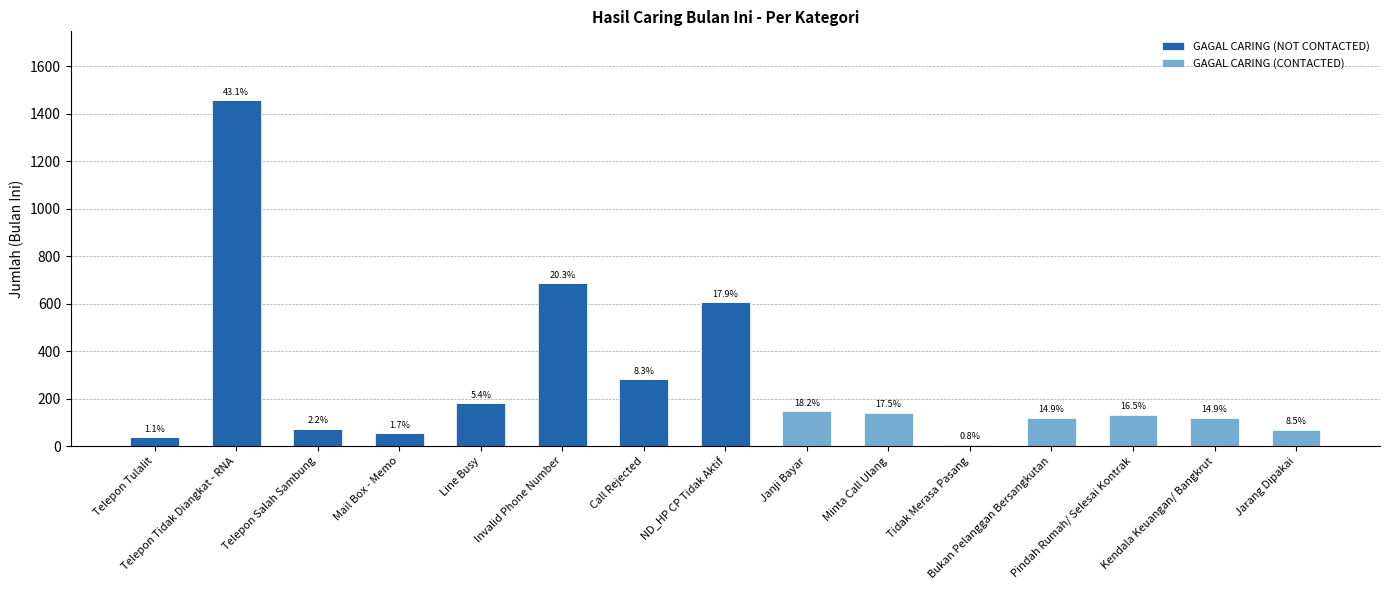

Does the chart contain stacked bars?

Yes